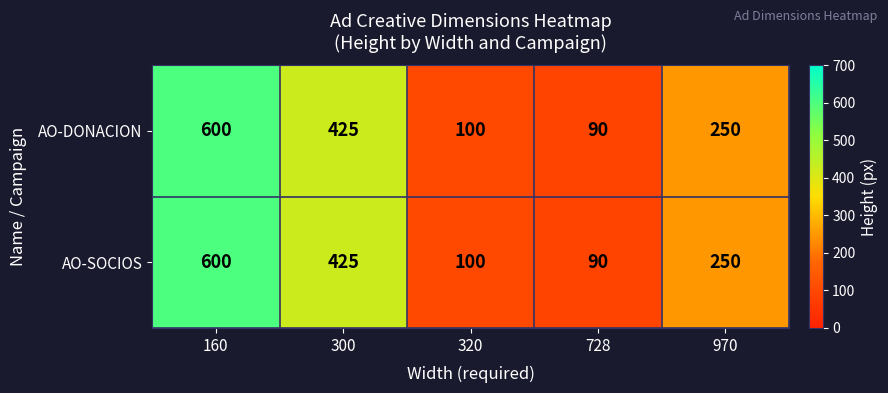

List the labels in order of AO-DONACION value, largest first.

160, 300, 970, 320, 728